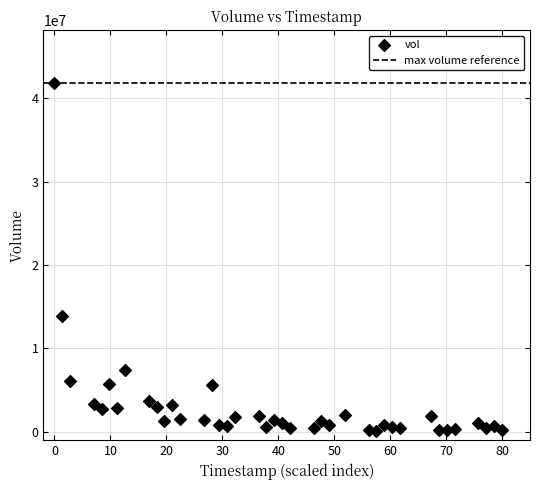

What is the range of Y values (max minus min)?

41698155